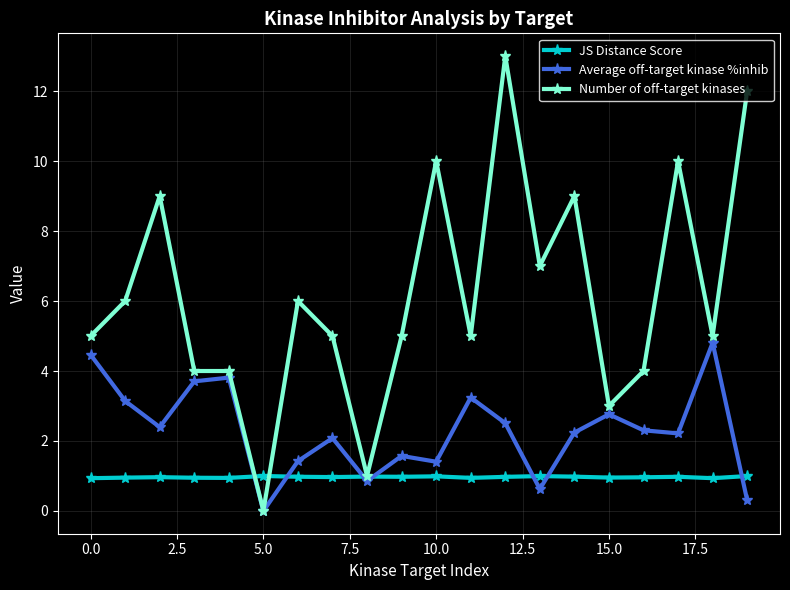

Which series has the largest total across all categories?

Number of off-target kinases